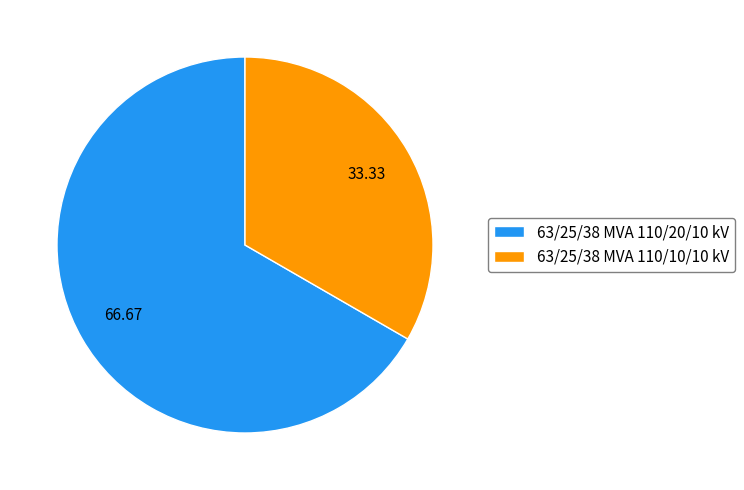

Which category has the smallest portion of the pie?

63/25/38 MVA 110/10/10 kV